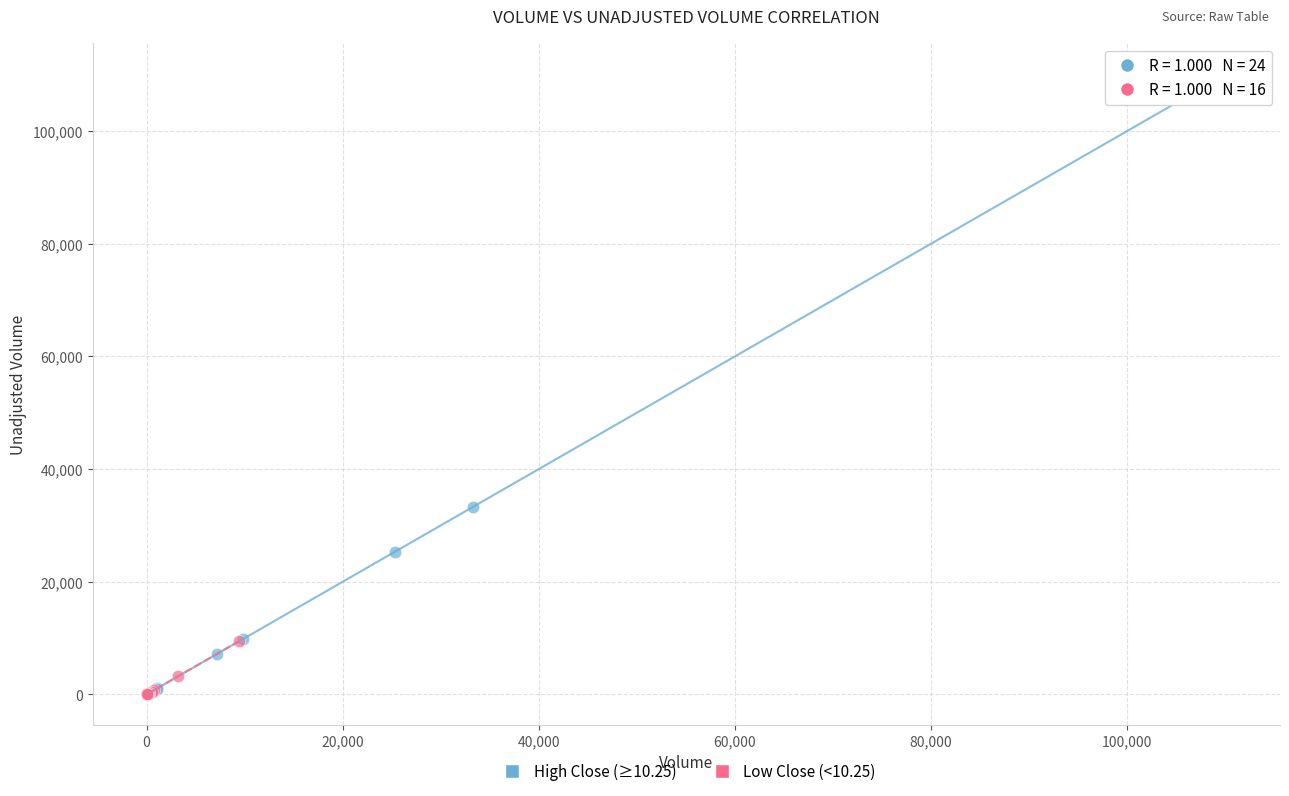

Which series has the largest Y range (max minus min)?

High Close (≥10.25)